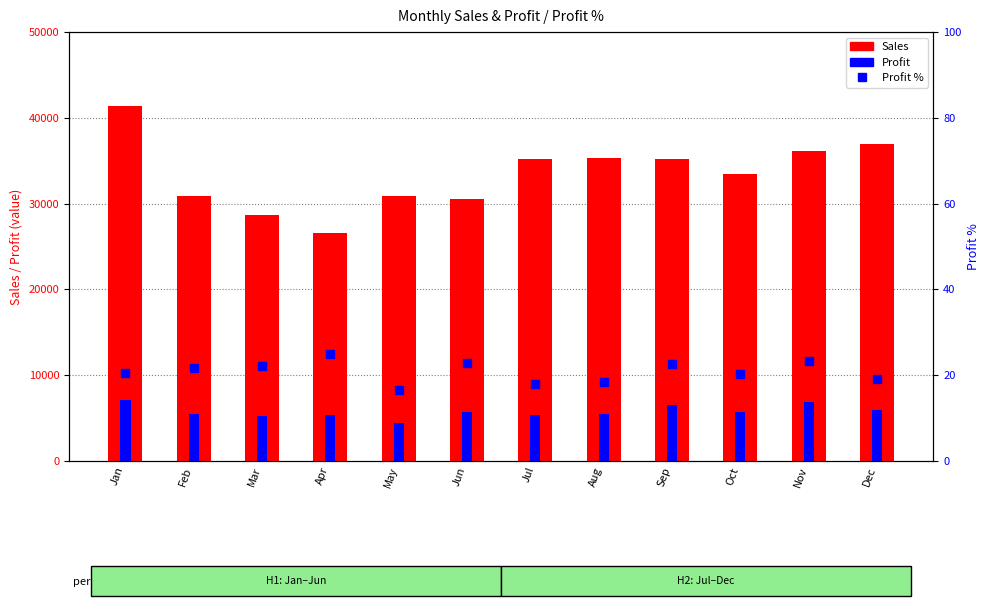

The value of Sales at Feb is 30857.3. True or false?

True